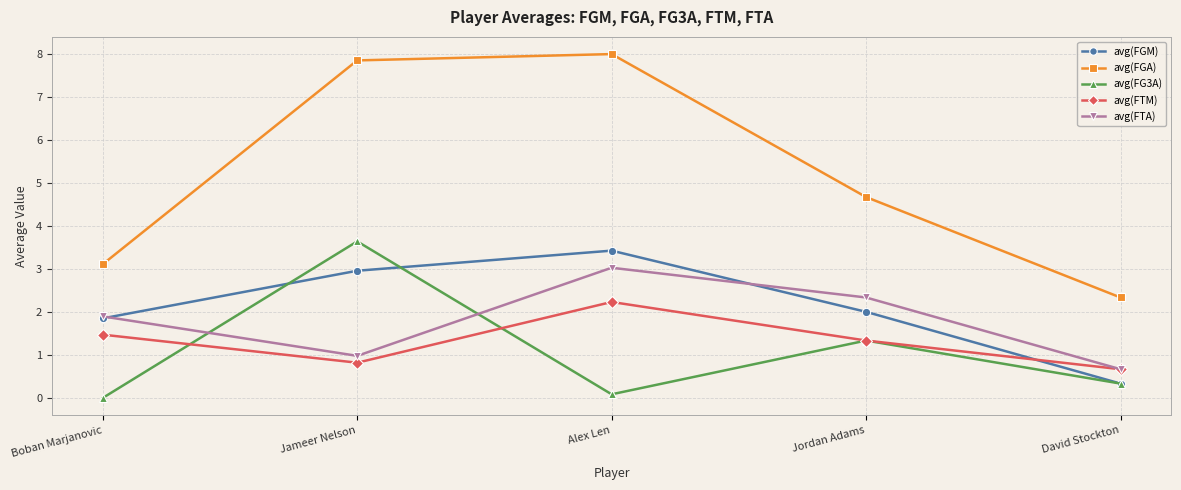

True or false: avg(FTA) has a value of 0.6 at Jameer Nelson.

False